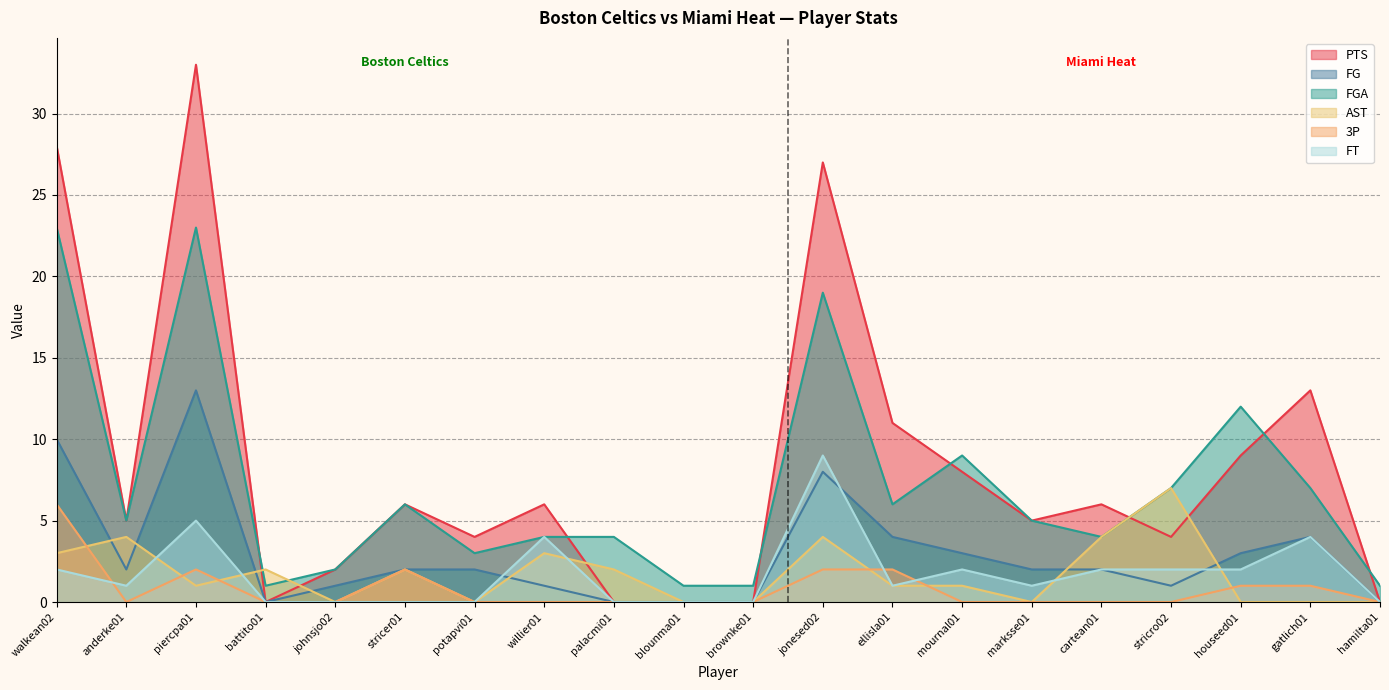

At which label does AST reach its minimum?

johnsjo02